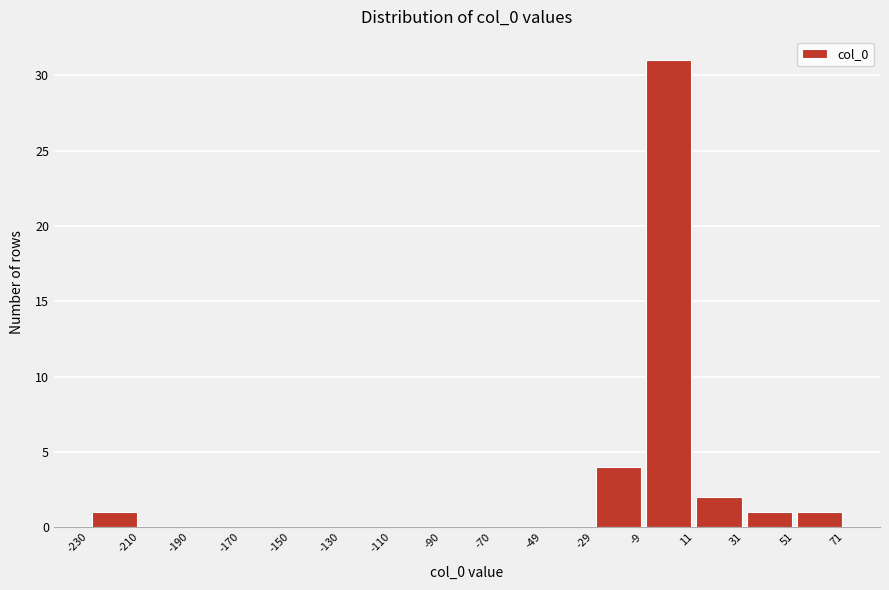

Which range on the x-axis has the tallest bar?

-9 to 11